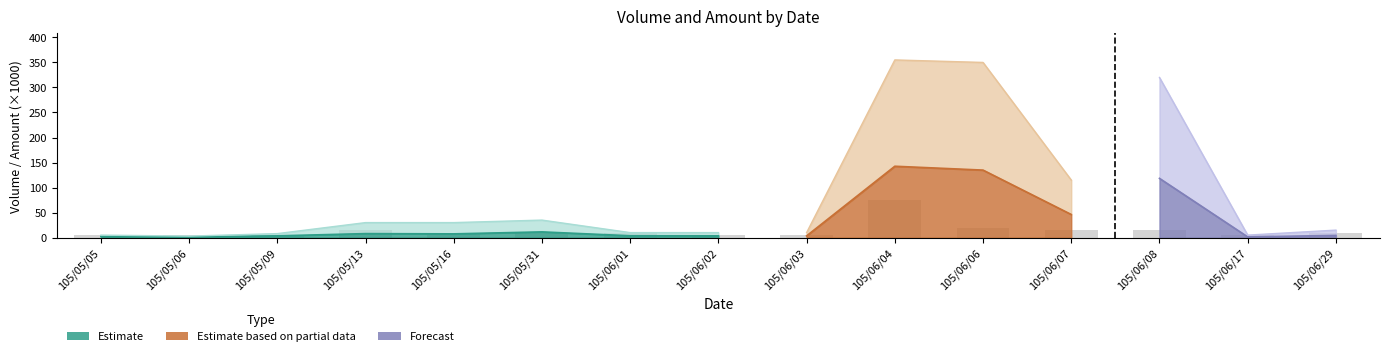

What is the value of the 13th bar from the left?

15